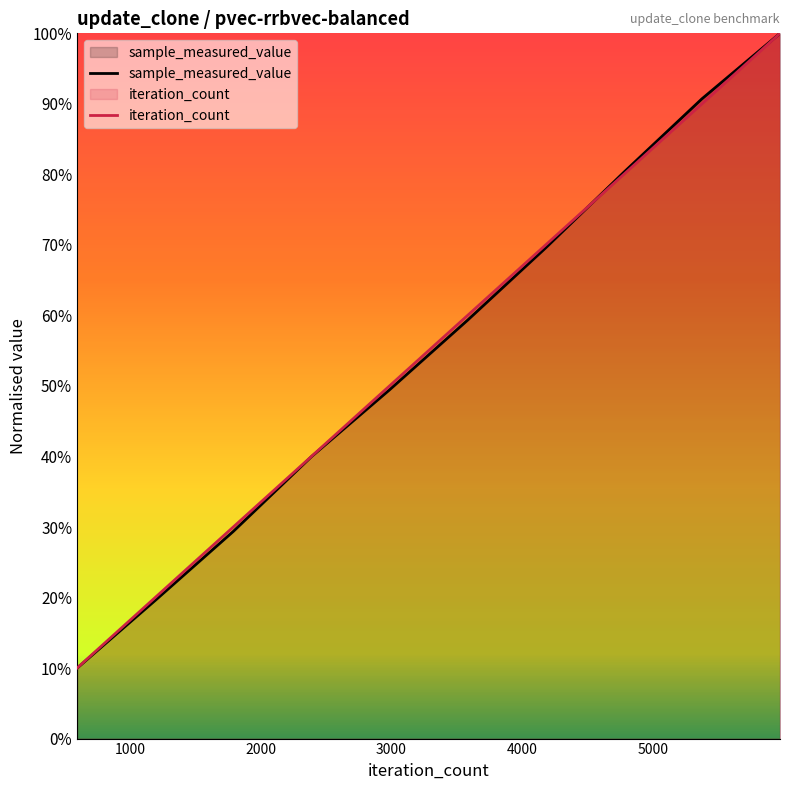

How many categories are shown in the chart?

10